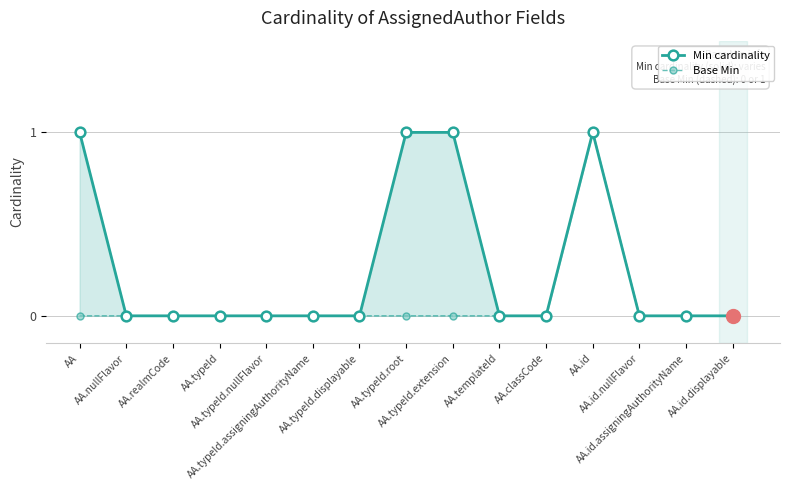

Which series has the widest spread of values?

Min cardinality